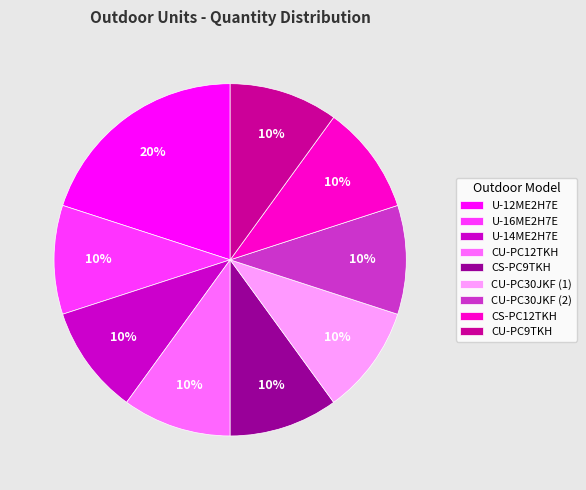

To the nearest percent, what is the combined percentage of U-16ME2H7E and CS-PC9TKH?

20%